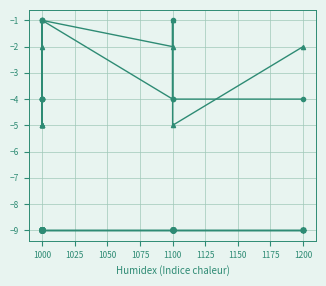

Is this an area chart (filled region under the line)?

No